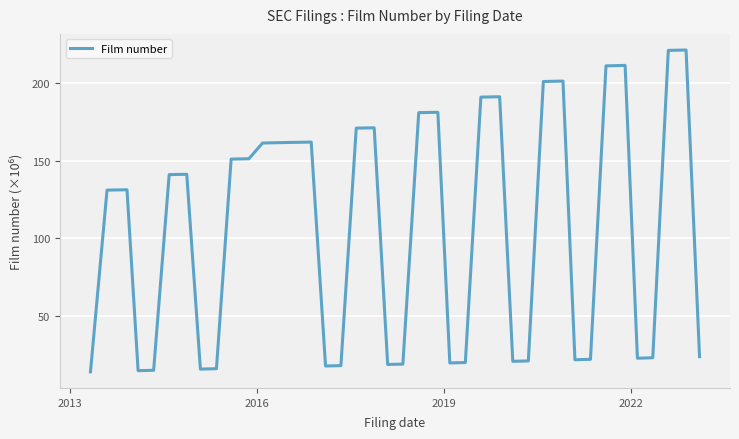

What is the greatest value displayed?

221.4